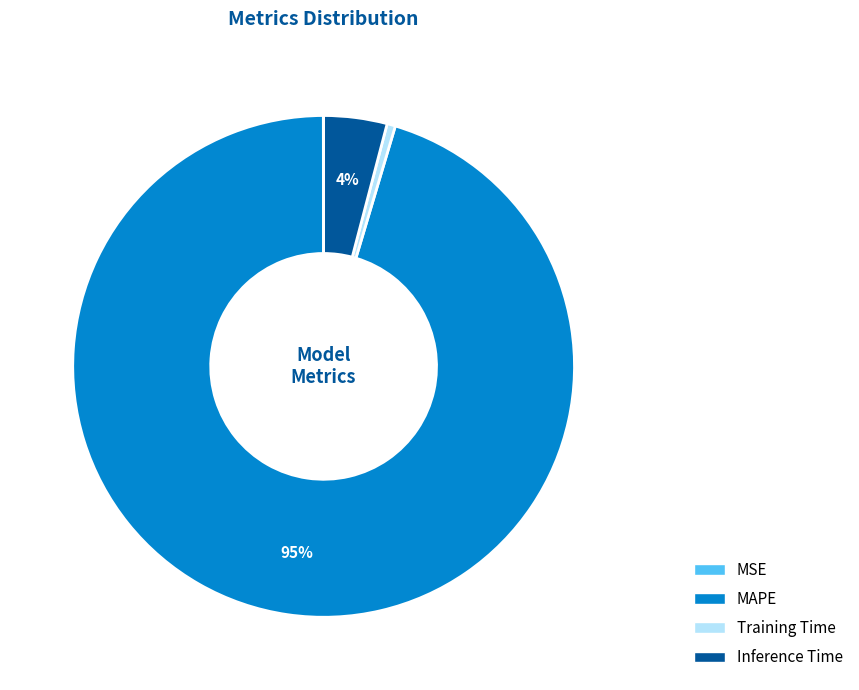

To the nearest percent, what portion does Inference Time represent?

4%